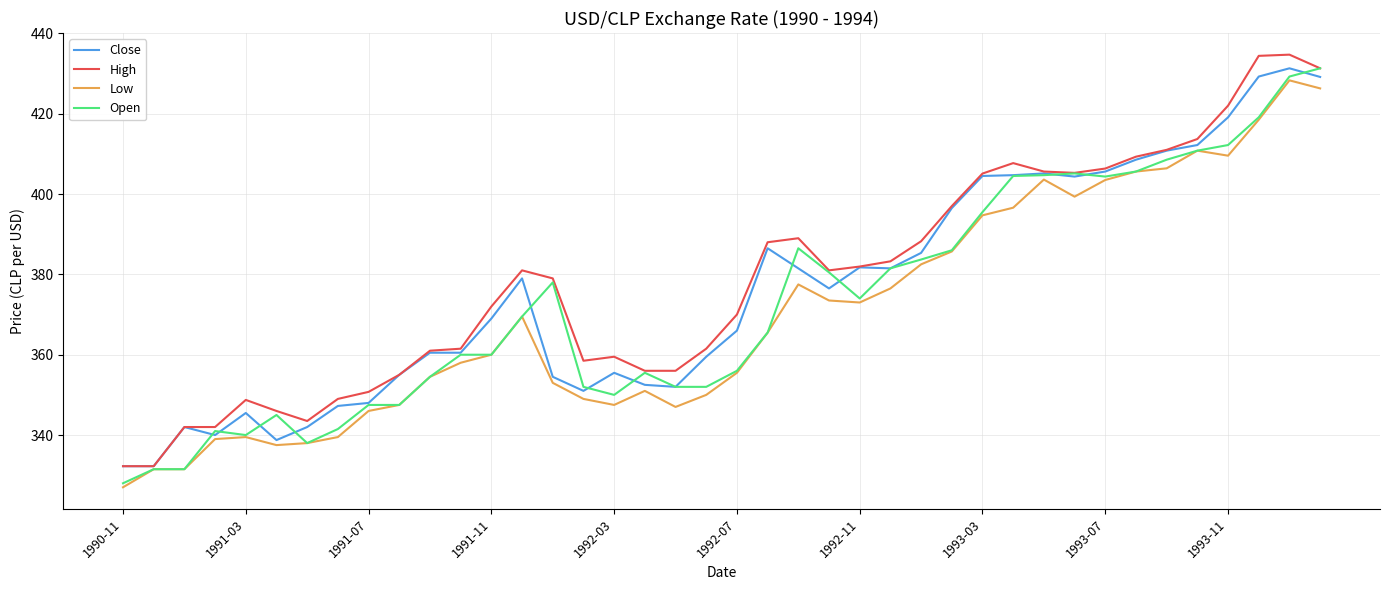

What is the greatest value displayed?

434.7